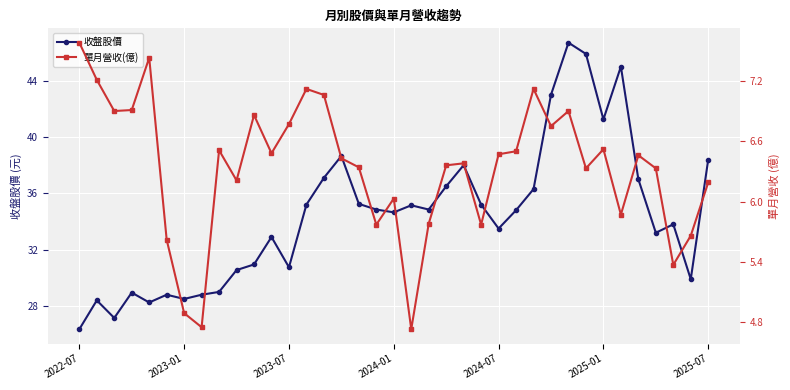

True or false: 收盤股價 and 單月營收(億) cross at least once.

False